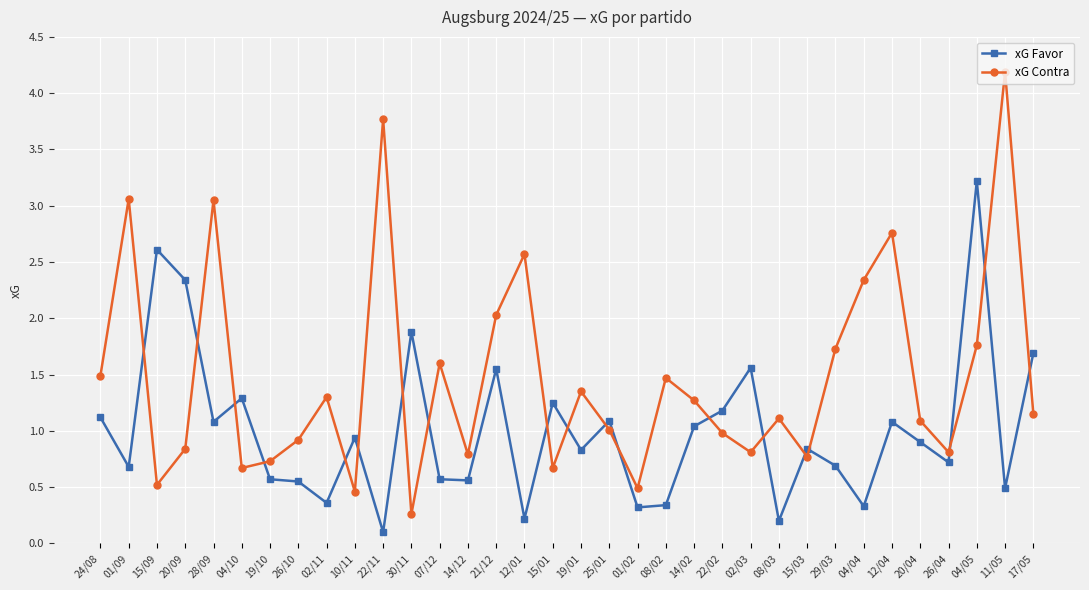

Where is the first local minimum for xG Contra?

15/09